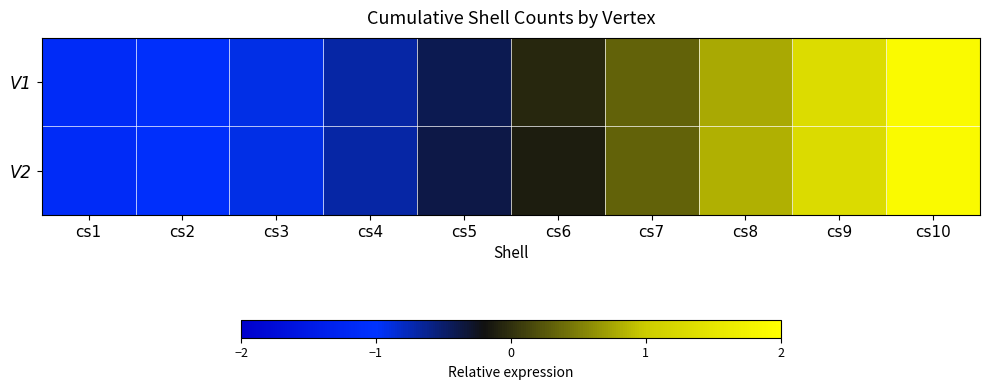

Which label corresponds to the largest value in the chart?

cs10